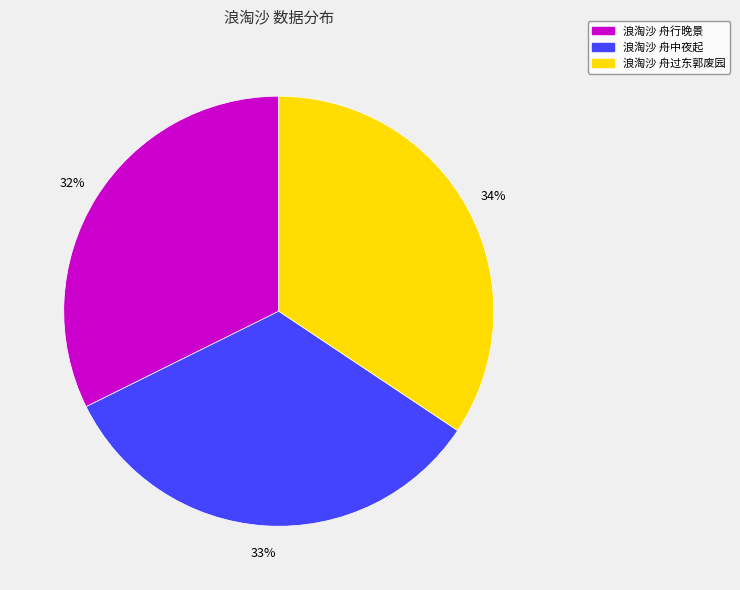

Does 浪淘沙 舟过东郭废园 represent more than half of the total?

No